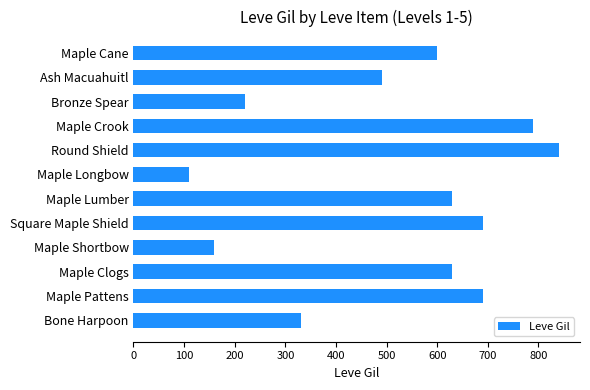

What is the minimum value shown in the chart?

110